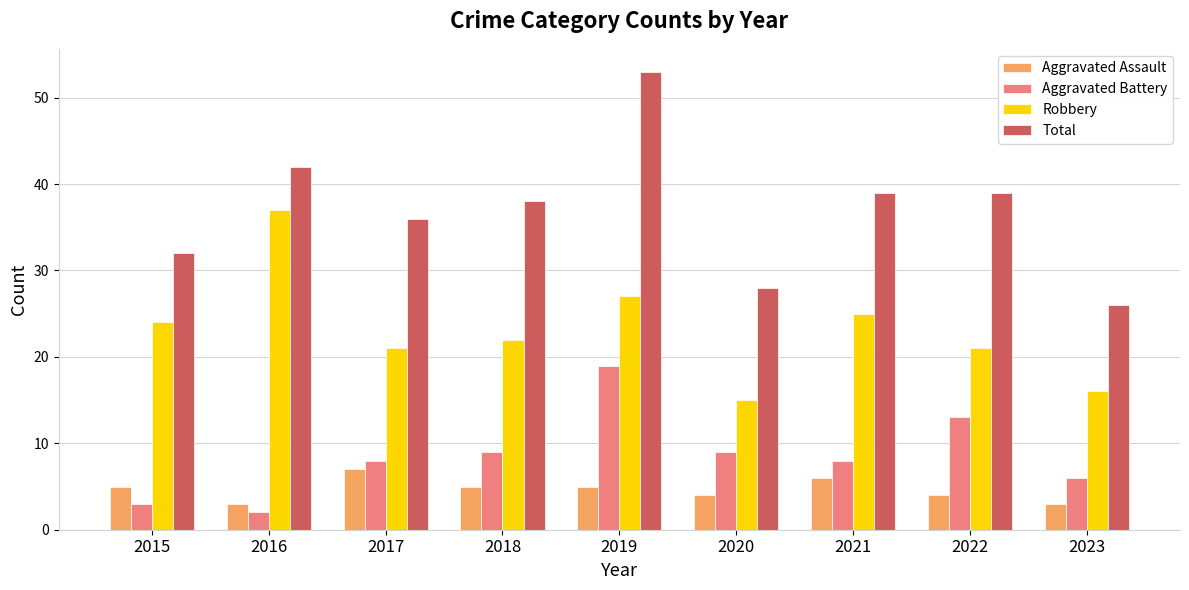

Which series has the largest total across all categories?

Total